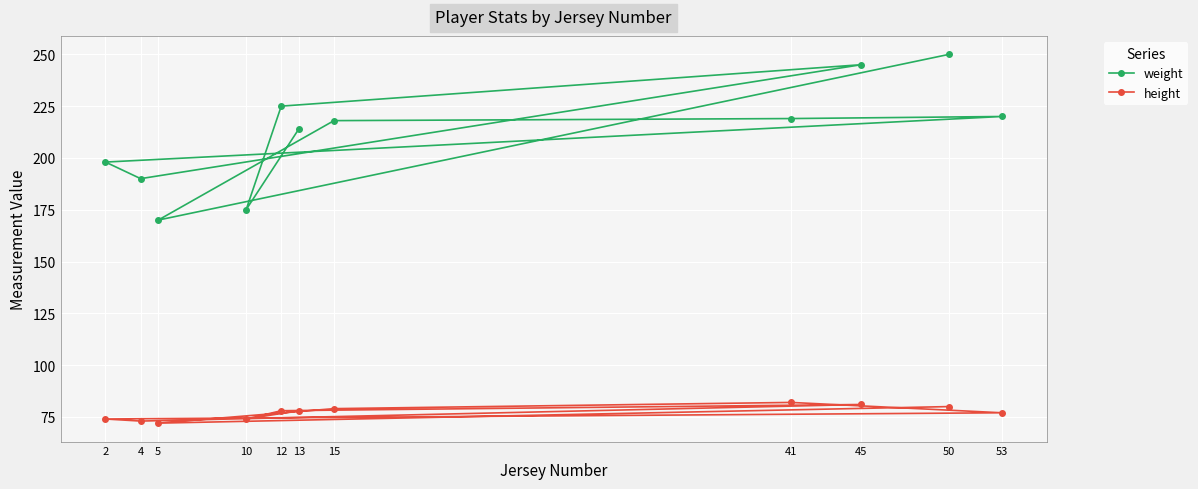

True or false: weight and height intersect in this chart.

False